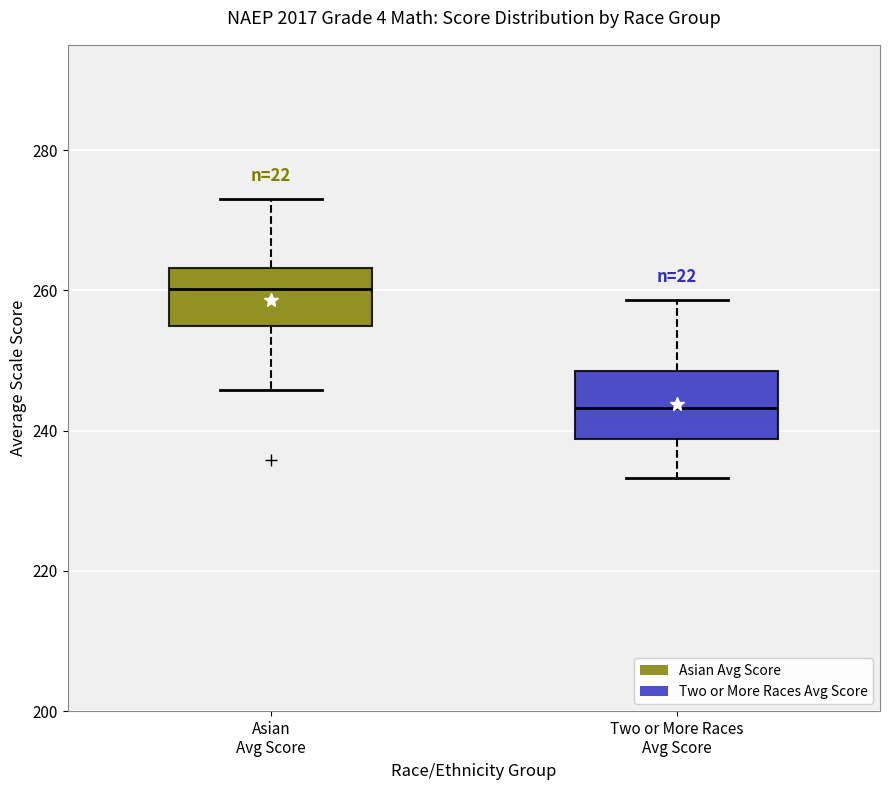

Where is the lower edge of the box for Two or More Races Avg Score on the y-axis? The values are not printed on the chart, so give them approximately, as read against the axis.

238